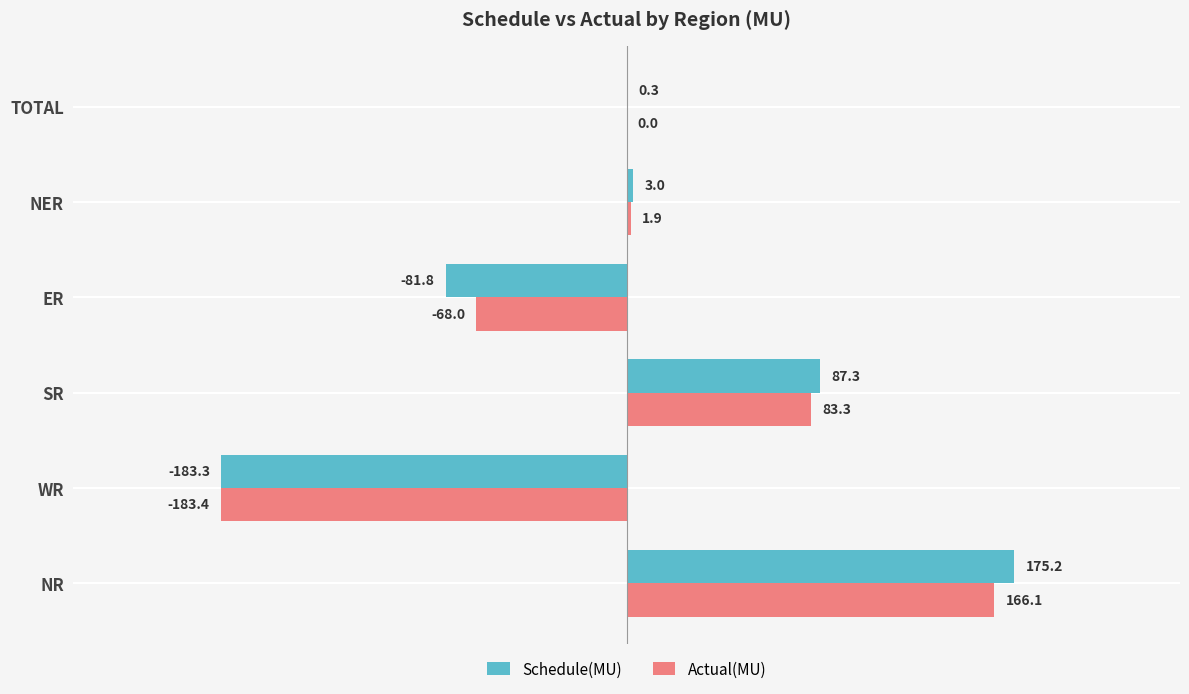

At which category is the sum across all series the highest?

NR